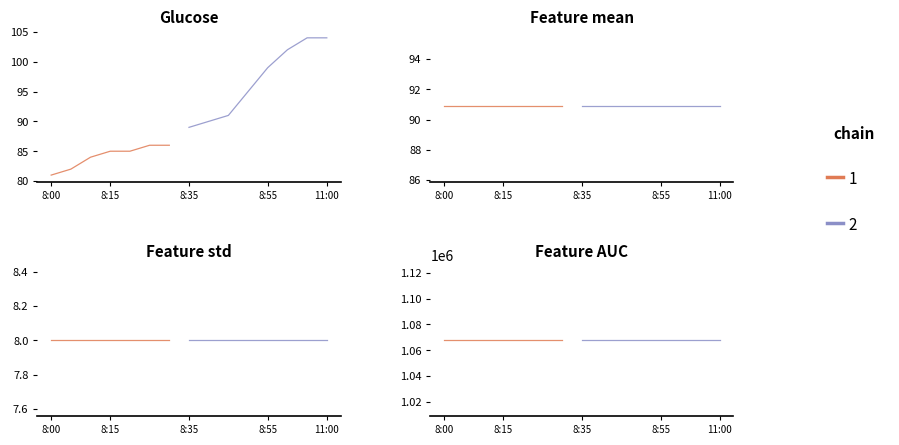

The value of Feature AUC at 8:35 is 735220.6. True or false?

False